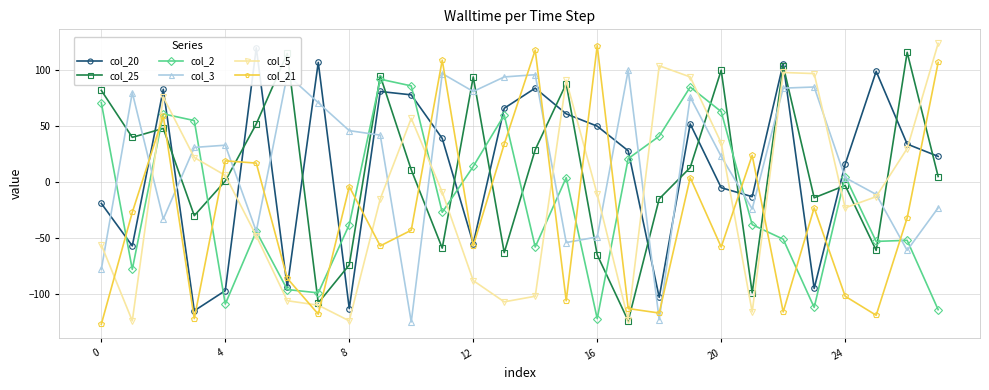

True or false: col_21 has more than 2 interior local peaks.

True